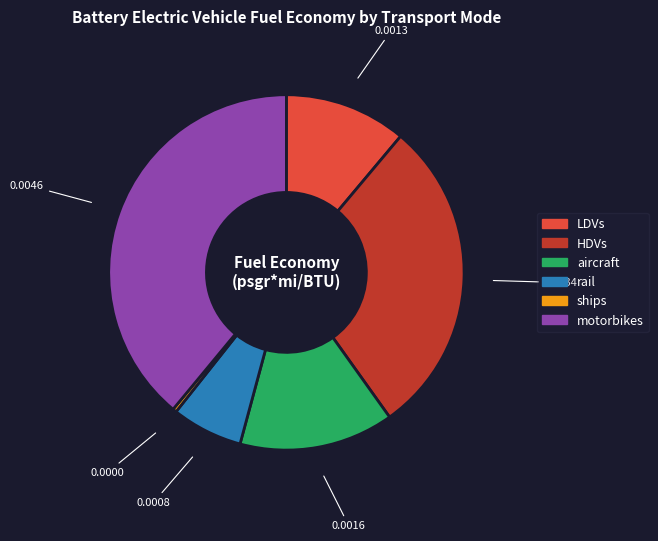

Rank the categories by value from lowest to highest.

ships, rail, LDVs, aircraft, HDVs, motorbikes